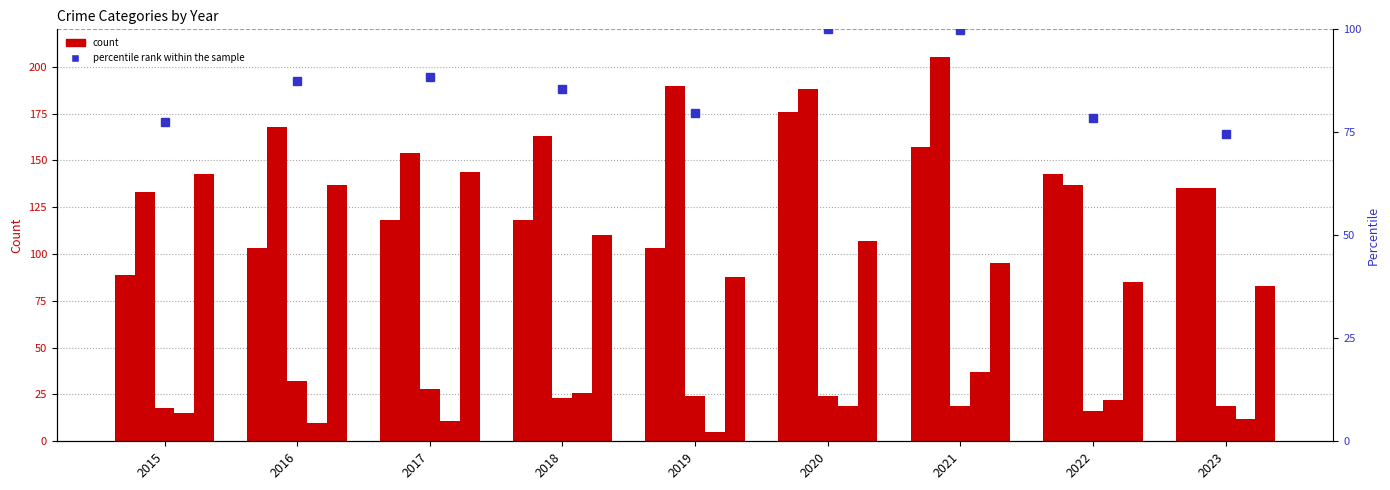

How many groups of bars are there?

9